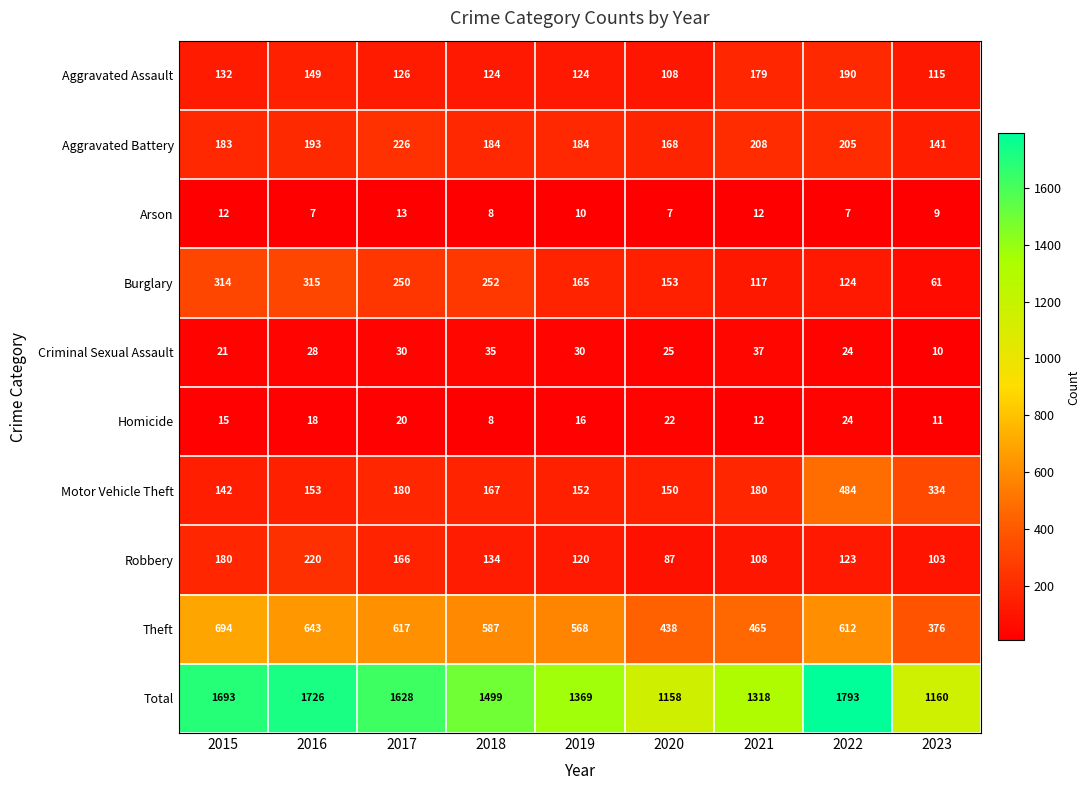

Is it true that Criminal Sexual Assault equals 42 at 2022?

False